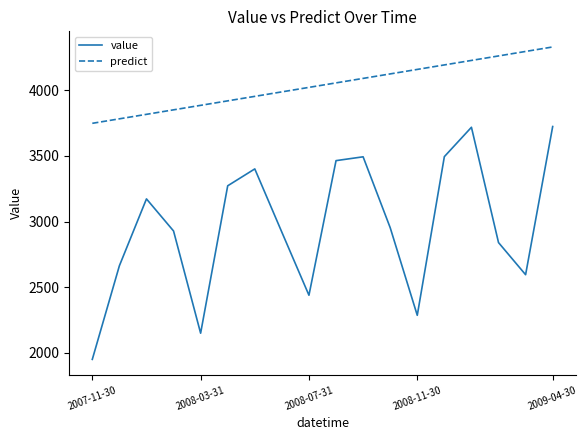

Rank the series by their maximum value, from lowest to highest.

value, predict